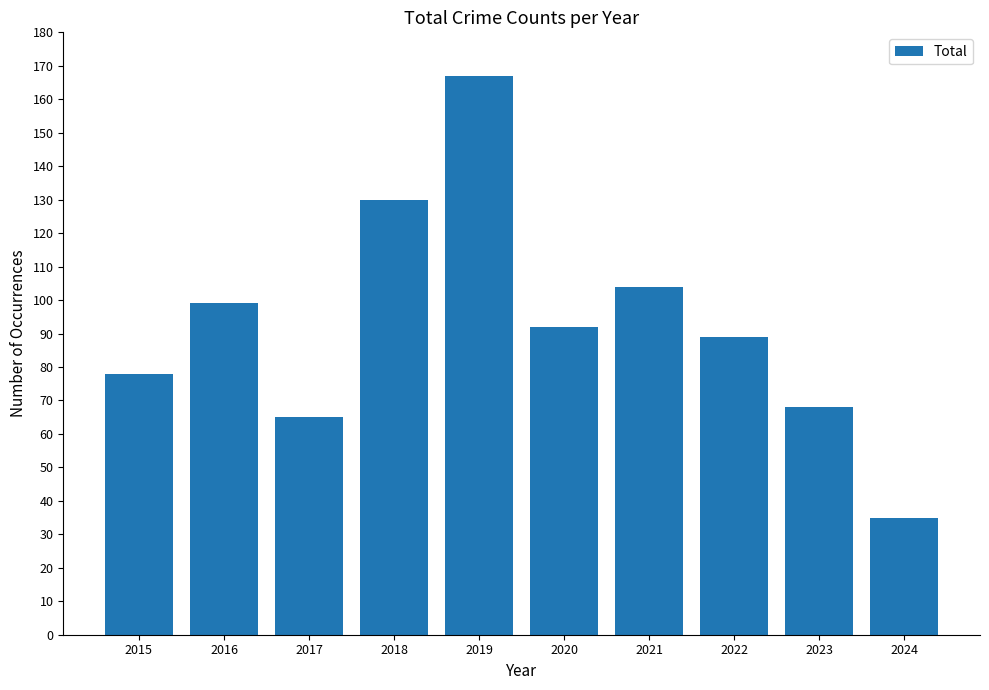

Reading left to right, what are all the values shown in this chart?

2015=78	2016=99	2017=65	2018=130	2019=167	2020=92	2021=104	2022=89	2023=68	2024=35